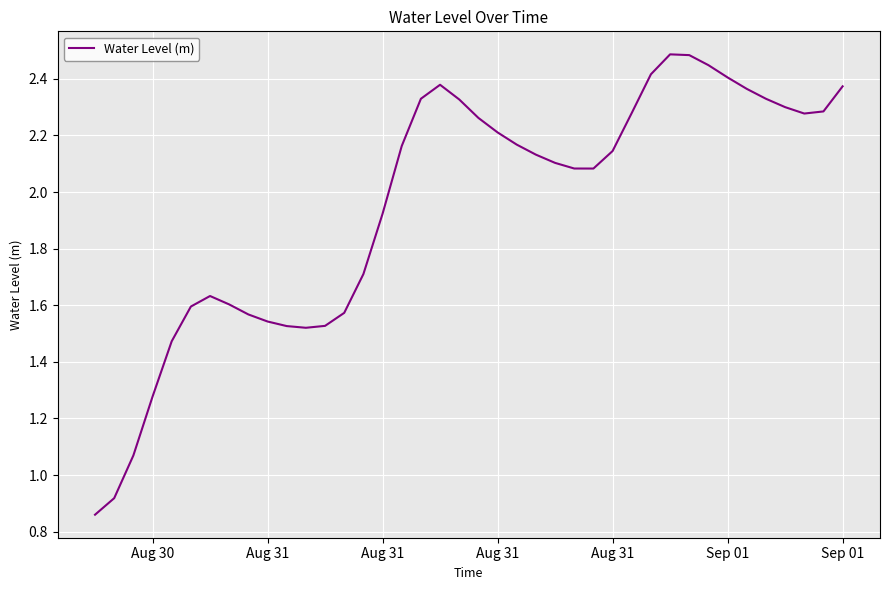

What is the greatest value displayed?

2.5